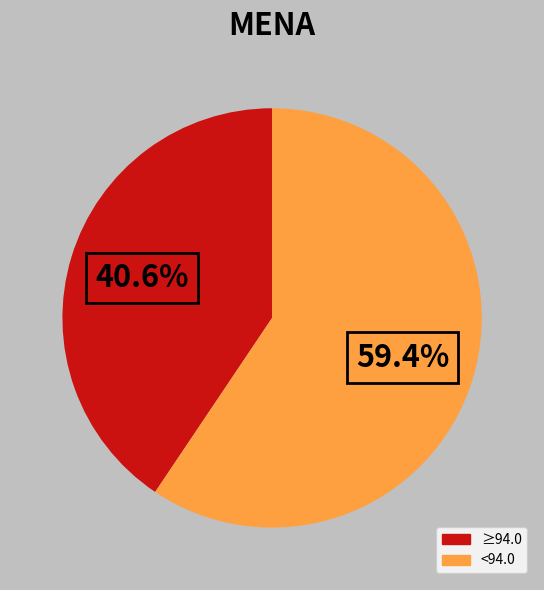

Which category has the biggest portion of the pie?

<94.0